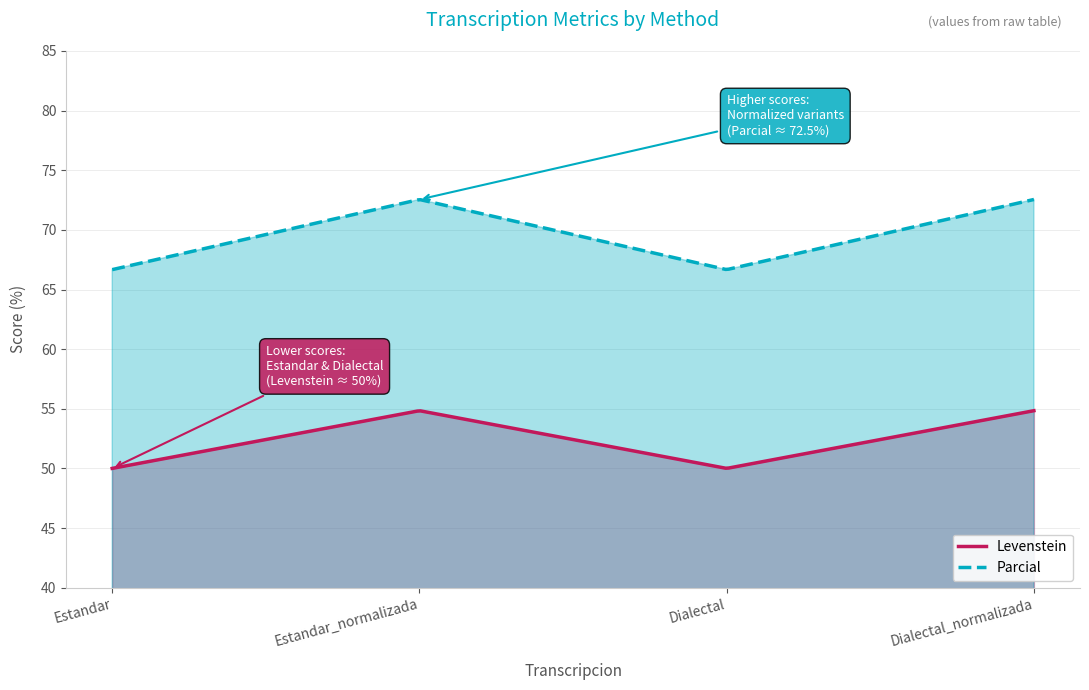

The value of Levenstein at Dialectal_normalizada is 24.0. True or false?

False